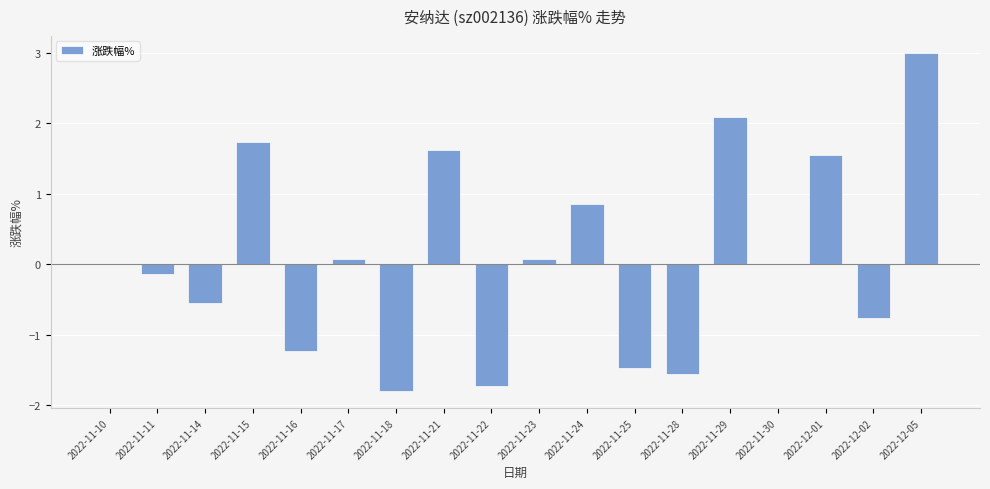

At which category does the chart reach its peak across all series?

2022-12-05